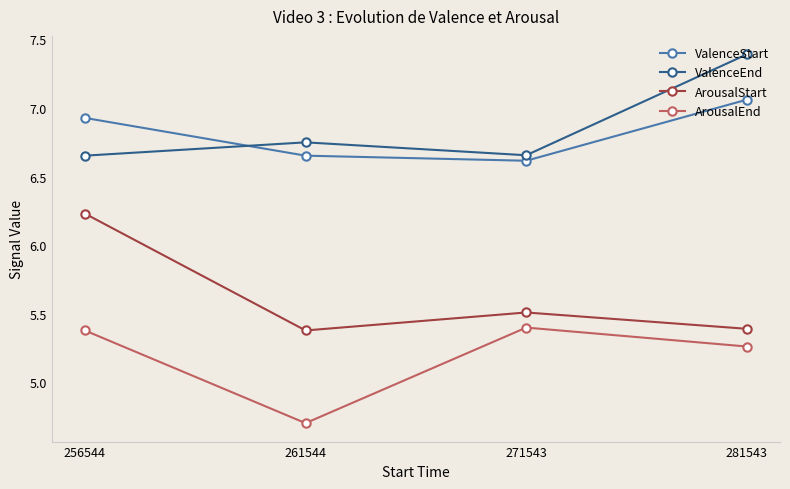

Count the ValenceStart values in the range 6 to 7.

3